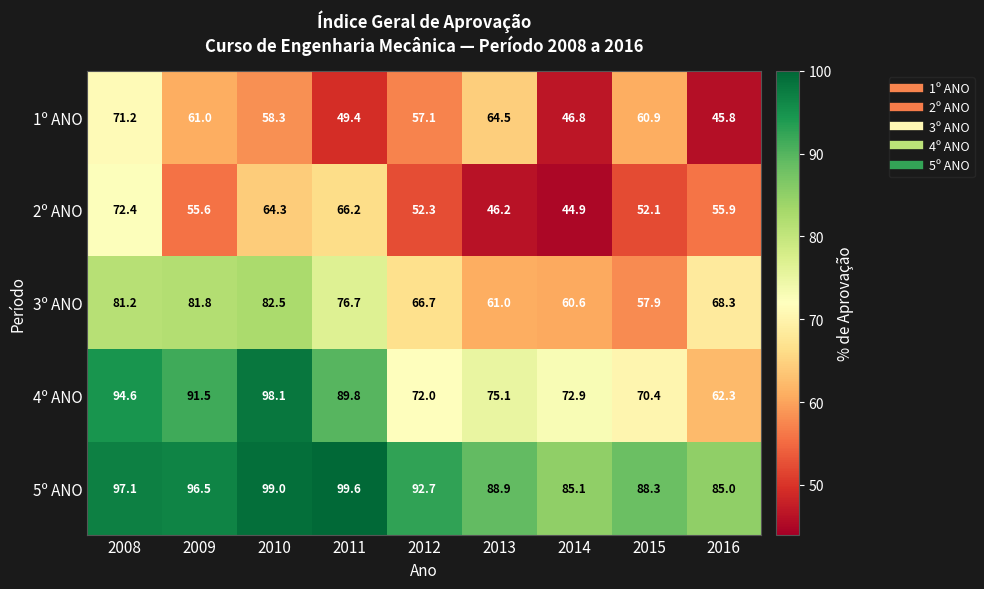

At 2009, list the series in order from smallest to largest.

2º ANO, 1º ANO, 3º ANO, 4º ANO, 5º ANO